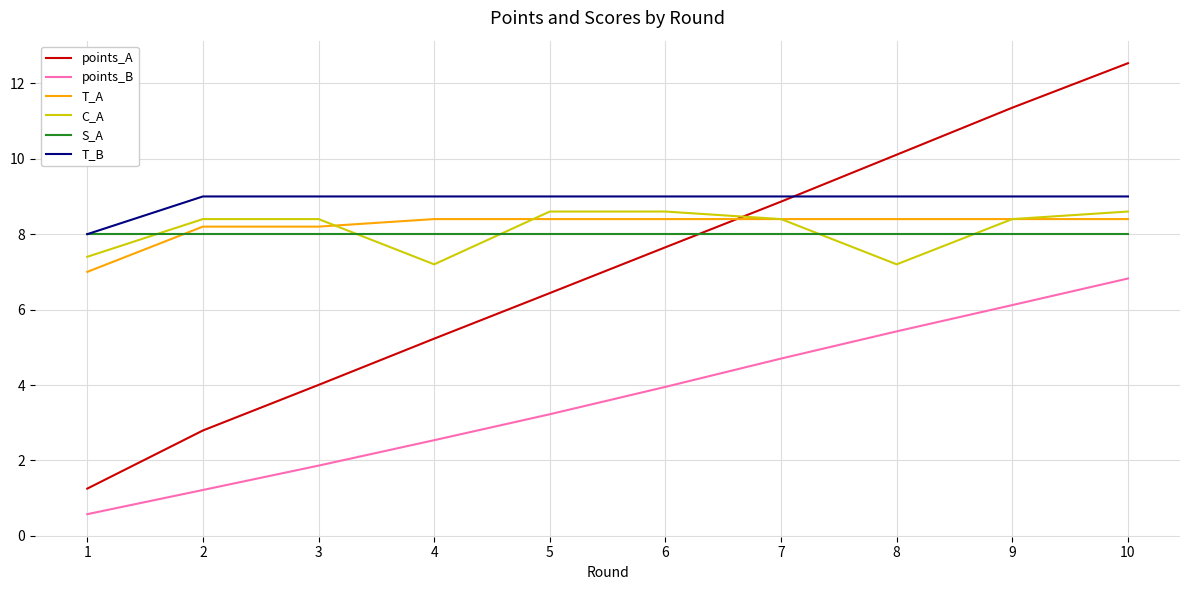

What is the lowest value of the points_A series?

1.3